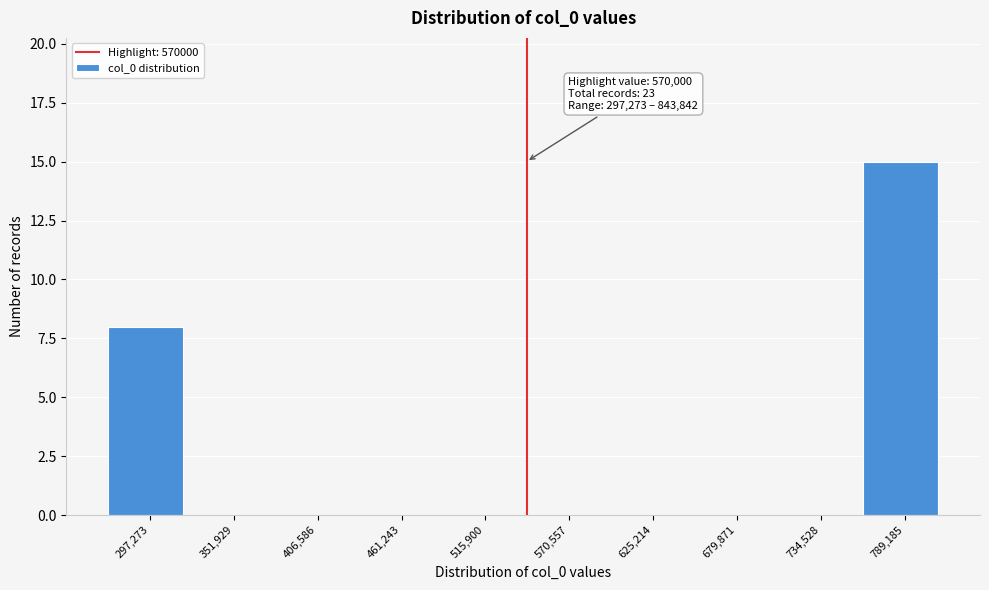

Reading left to right, transcribe all the data shown in this chart.

297,273=8	351,929=0	406,586=0	461,243=0	515,900=0	570,557=0	625,214=0	679,871=0	734,528=0	789,185=15